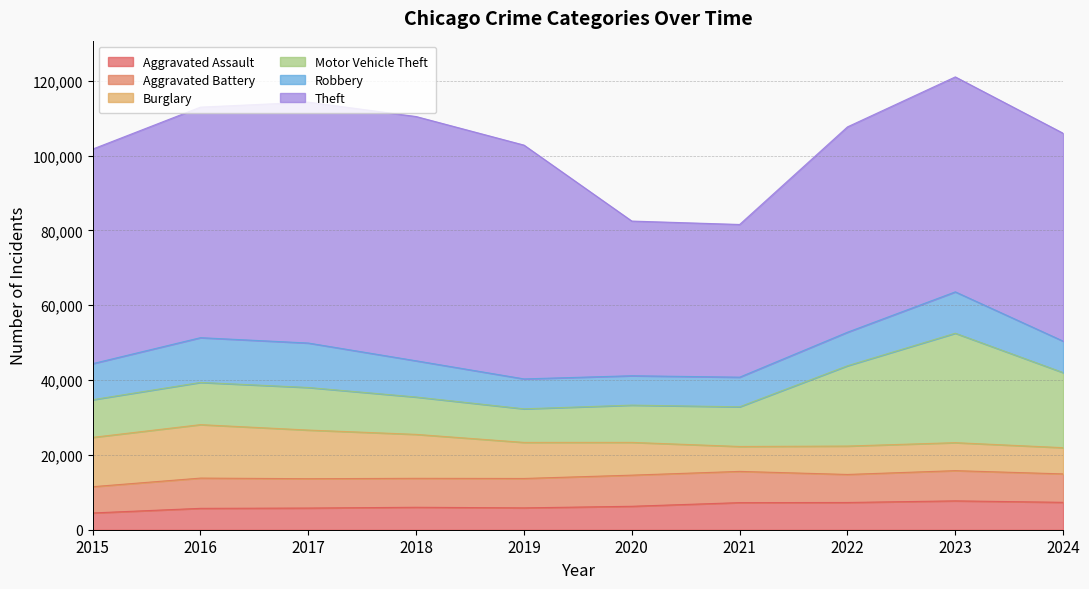

What is the difference between the highest and lowest values at 2021?

34154